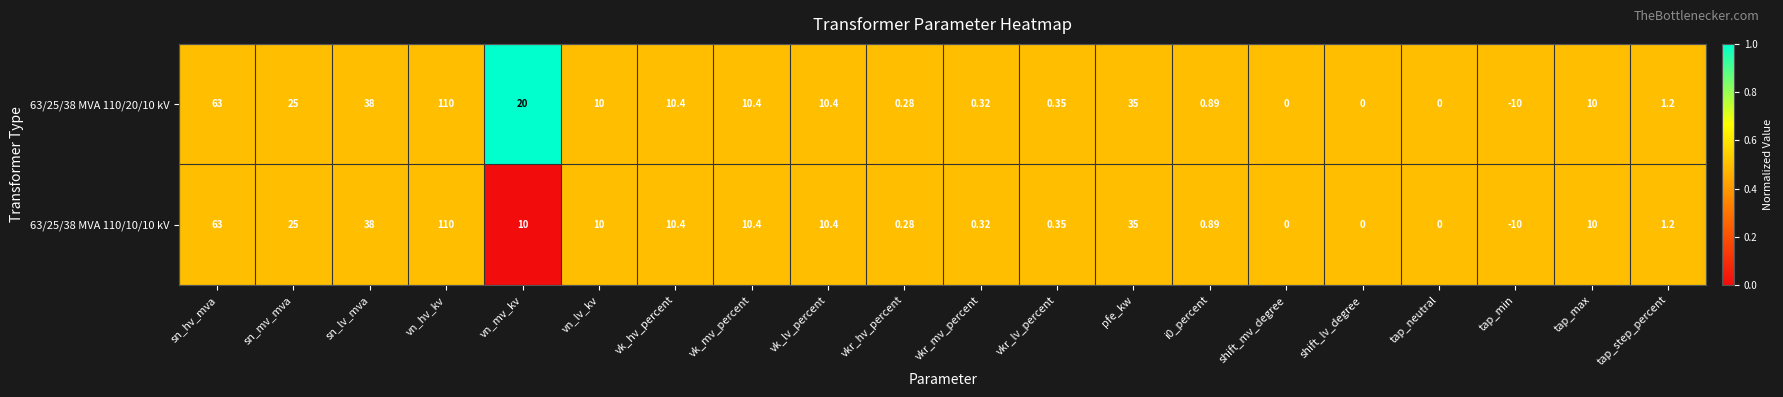

Is the value of 63/25/38 MVA 110/20/10 kV at vk_hv_percent greater than the value of 63/25/38 MVA 110/10/10 kV at shift_mv_degree?

Yes